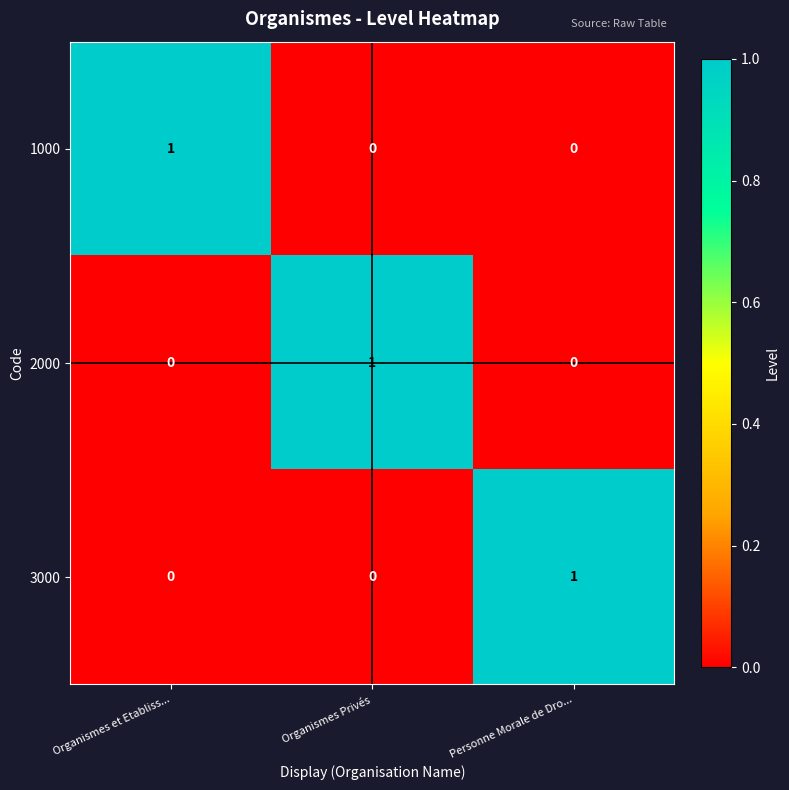

Is the value of 2000 at Organismes Privés greater than the value of 1000 at Personne Morale de Dro...?

Yes